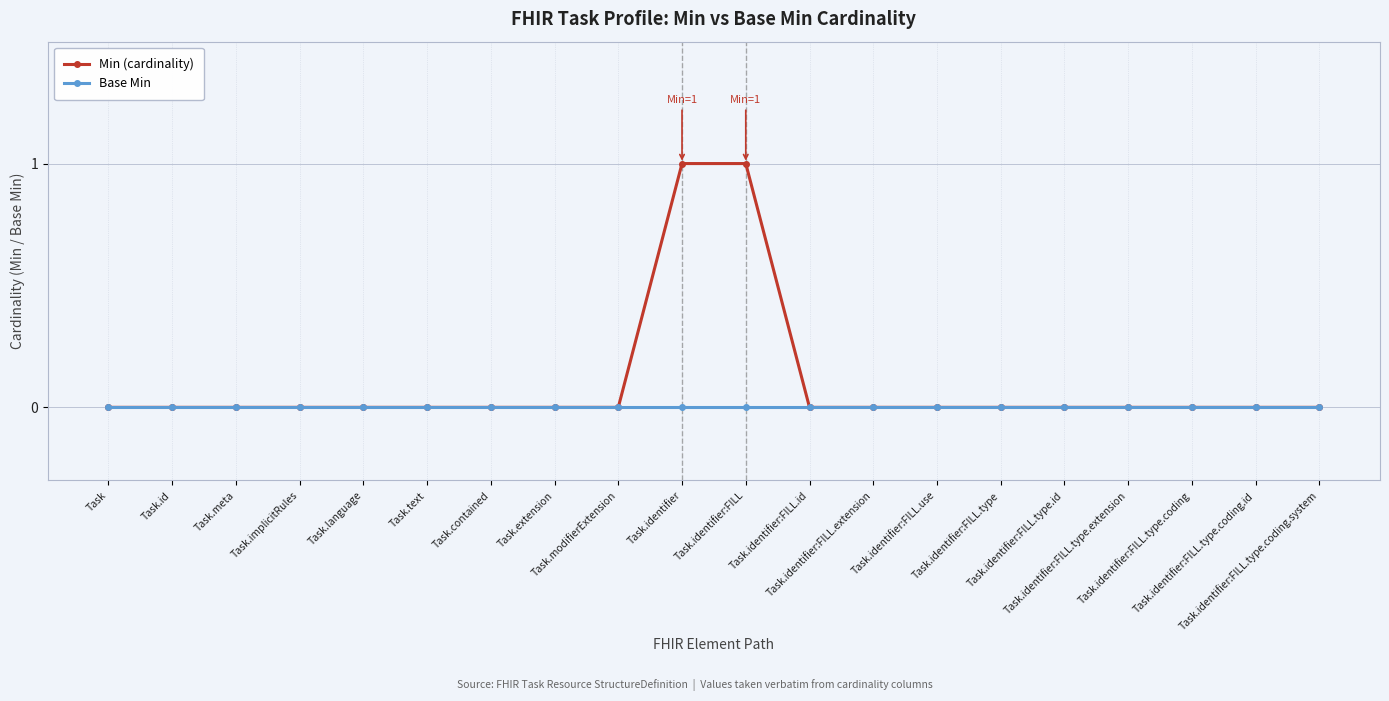

Which series has the largest range (max minus min)?

Min (cardinality)